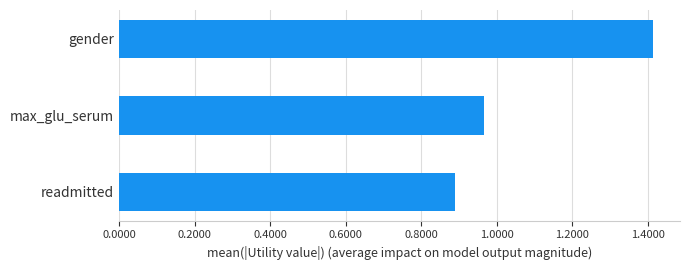

The value at readmitted is 1.4. True or false?

False